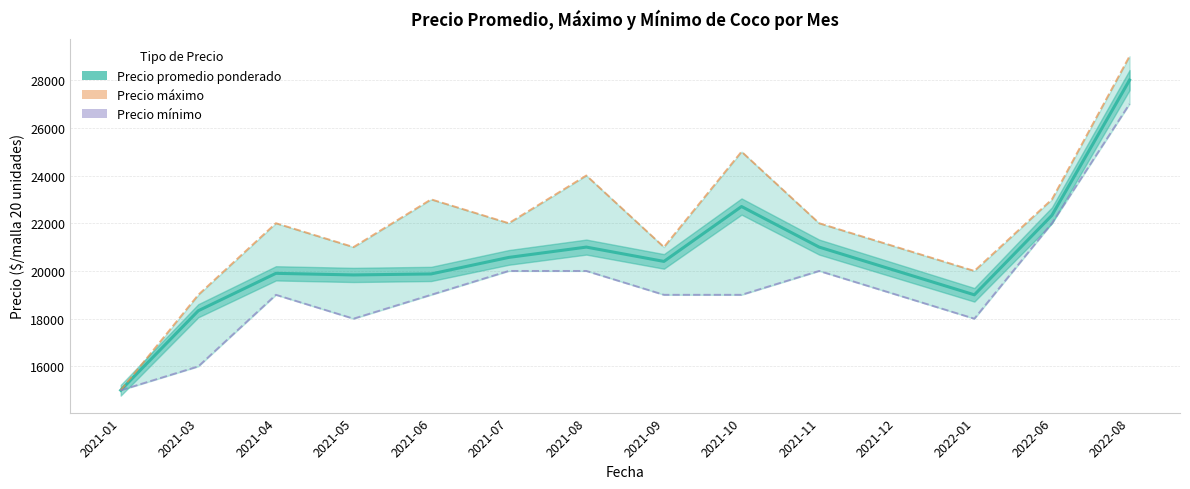

What is the value of the Precio máximo line point at the 3rd from the left?

22000